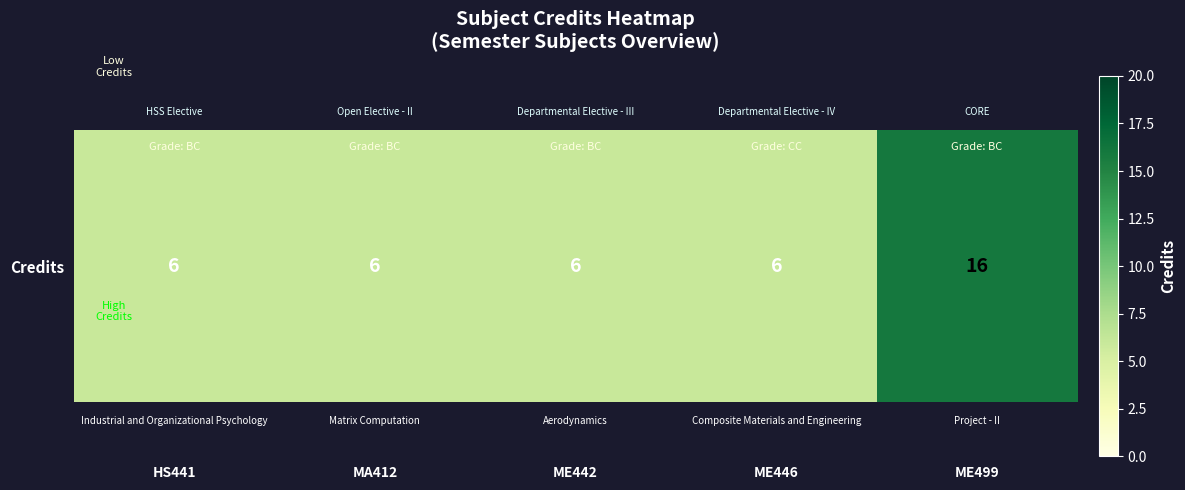

How many values are between 6 and 7?

4